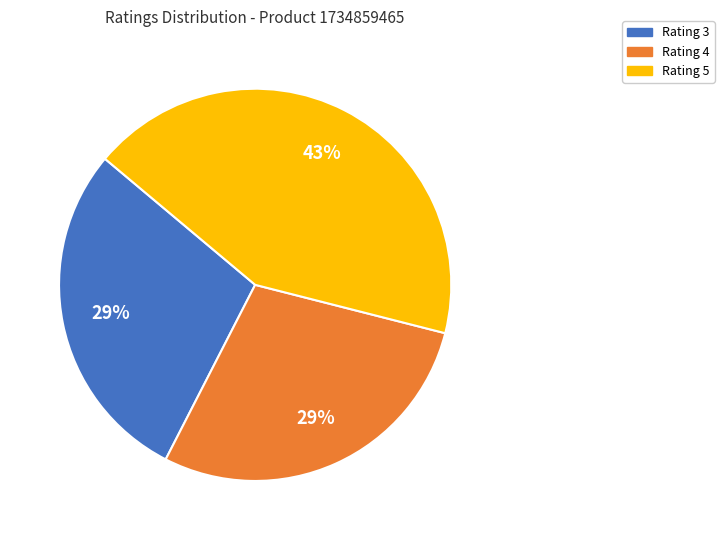

How many slices are in this pie chart?

3